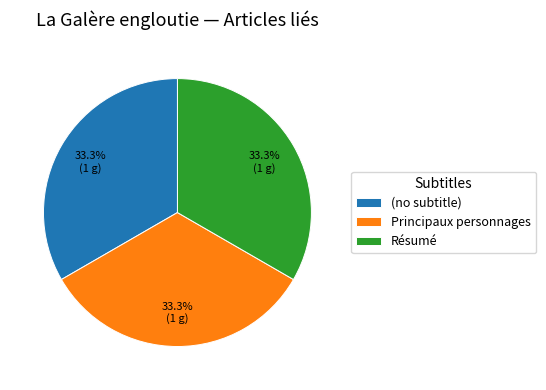

How many segments does this pie chart have?

3